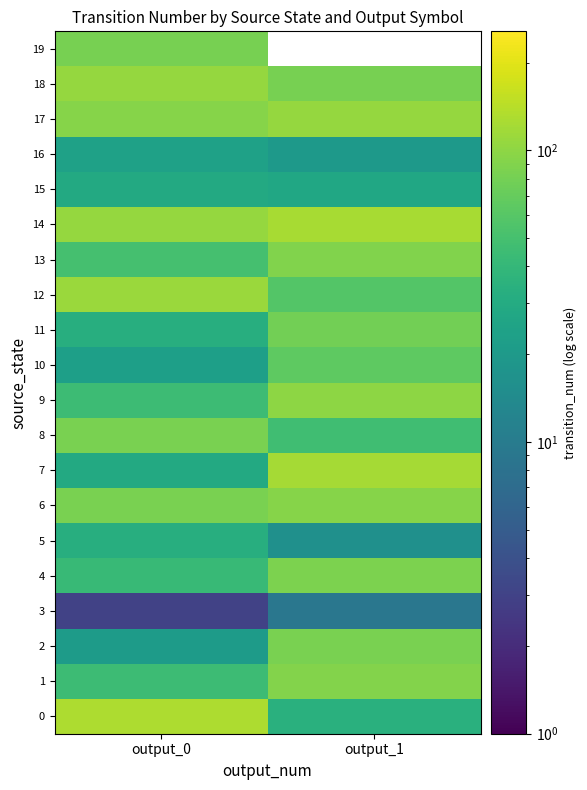

Which category has the lowest value in the 6 series?

output_0